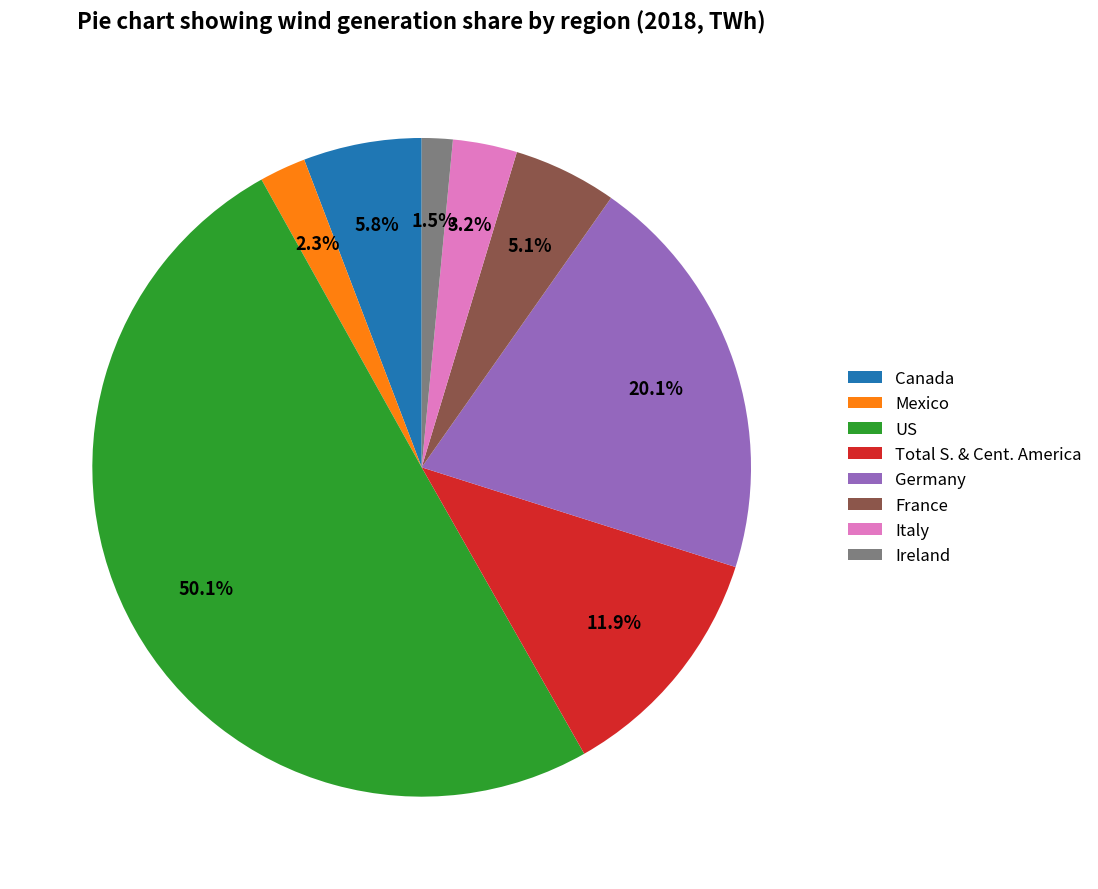

What is the largest slice in the pie chart?

US